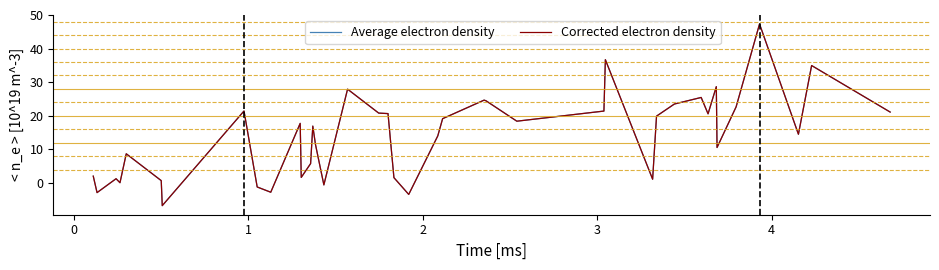

At how many categories does at least one series exceed 16?

21